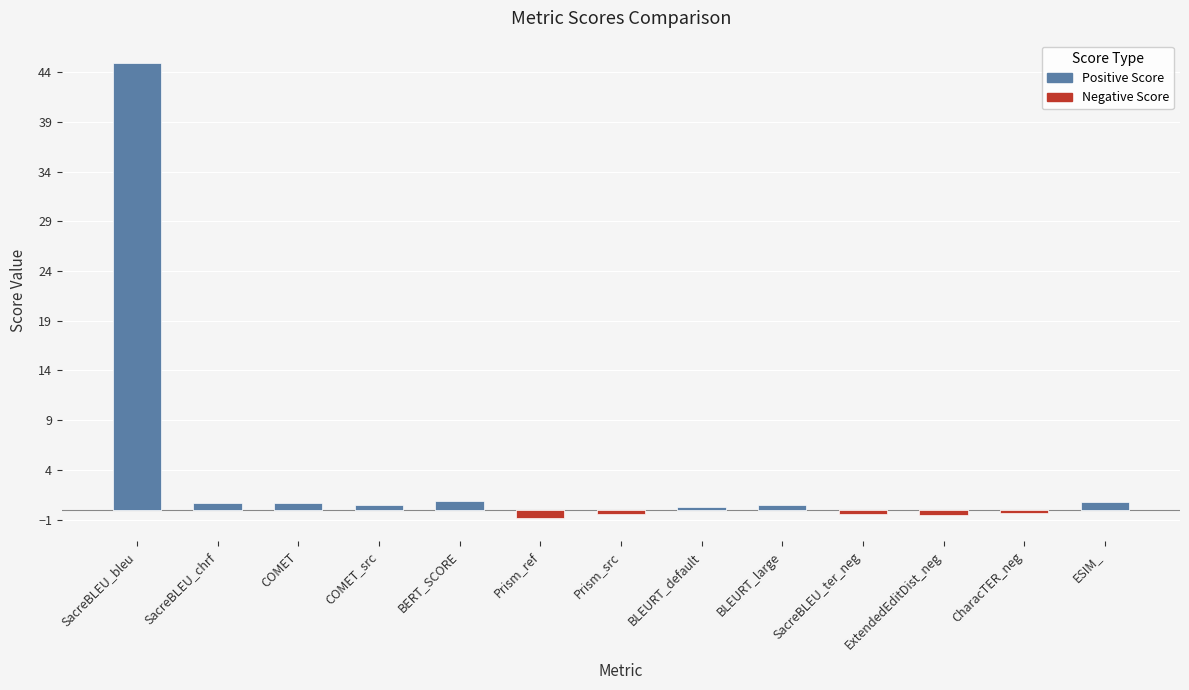

Reading right to left, what are all the values shown in this chart?

ESIM_=0.8	CharacTER_neg=-0.3	ExtendedEditDist_neg=-0.5	SacreBLEU_ter_neg=-0.4	BLEURT_large=0.4	BLEURT_default=0.3	Prism_src=-0.5	Prism_ref=-0.9	BERT_SCORE=0.9	COMET_src=0.5	COMET=0.7	SacreBLEU_chrf=0.7	SacreBLEU_bleu=44.9